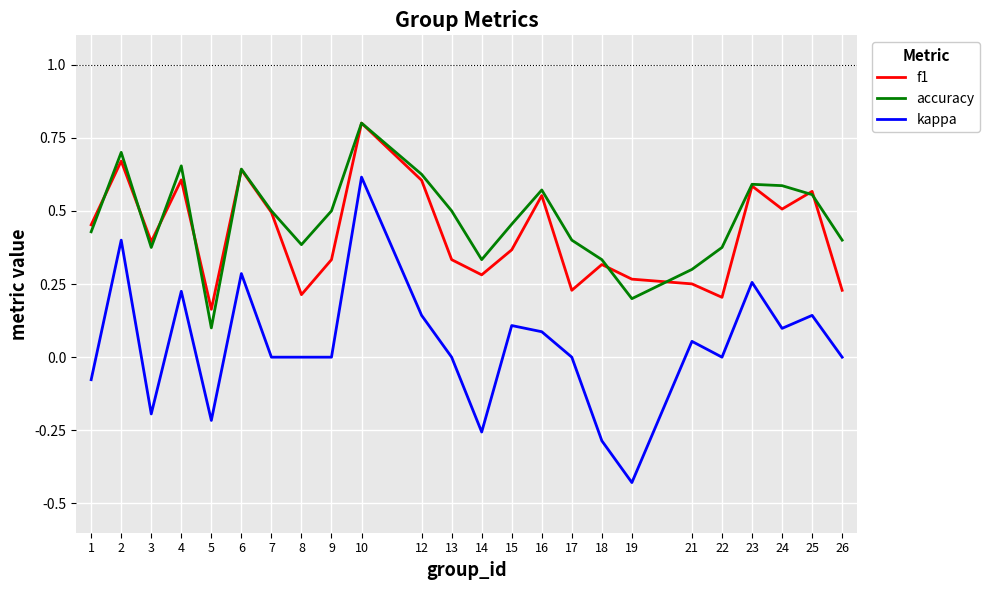

How many interior local peaks does the accuracy series have?

6